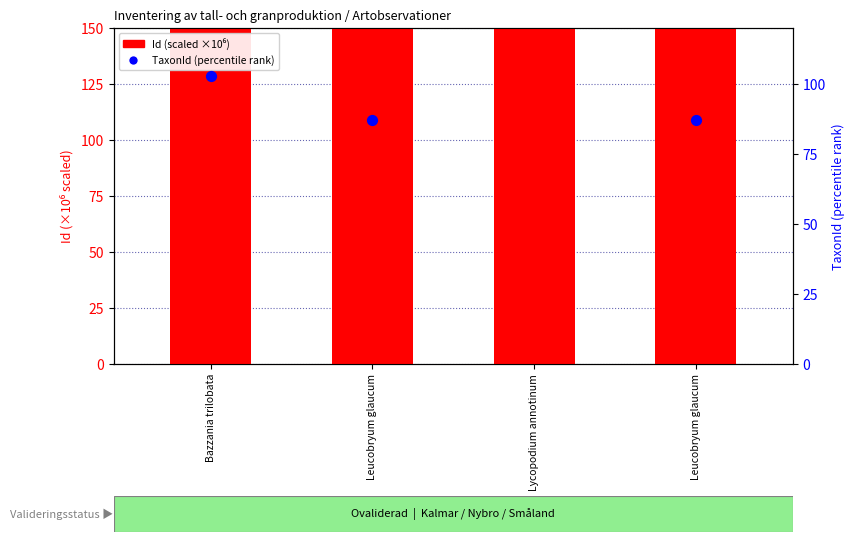

What is the total value across all series at Leucobryum glaucum?

9581.0